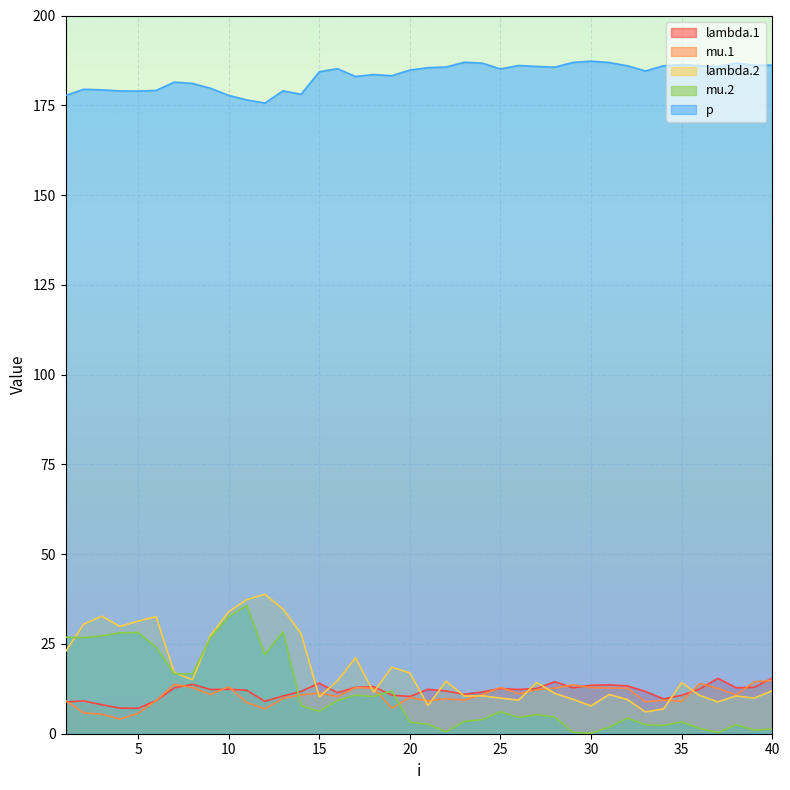

Is it true that mu.1 equals 1.9 at 3?

False